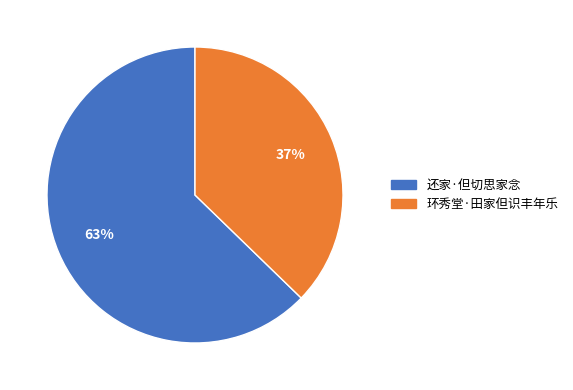

The 还家·但切思家念 slice represents 63% of the pie. True or false?

True